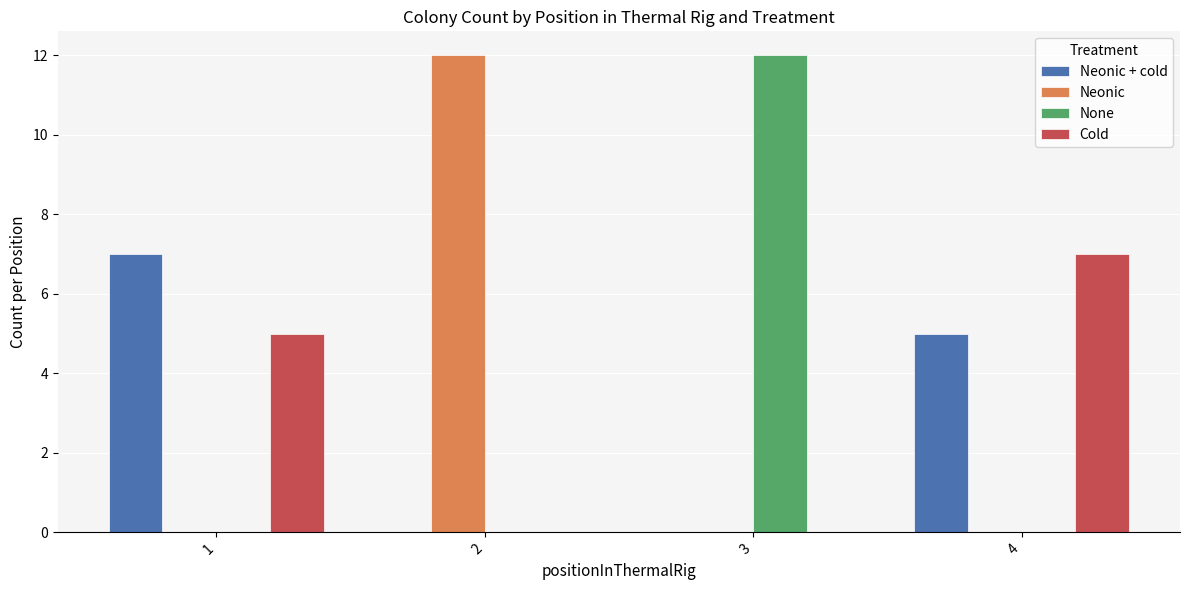

True or false: Neonic has a value of 16 at 2.

False